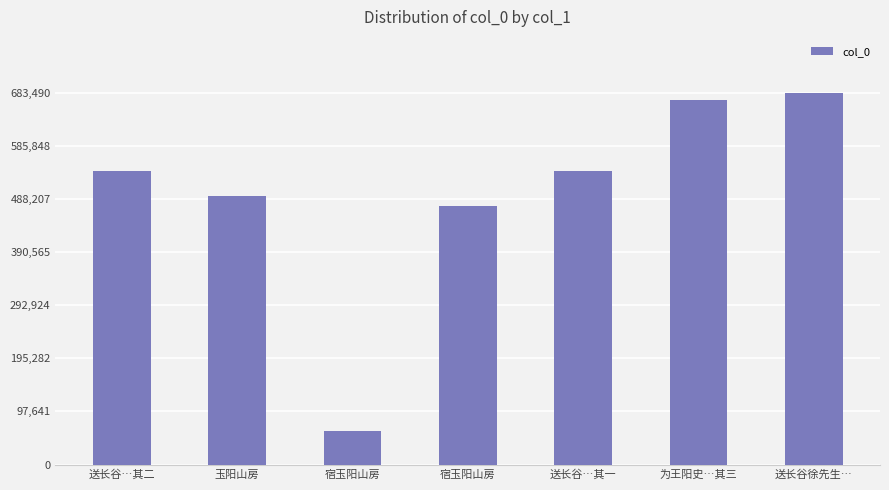

Between 送长谷…其二 and 送长谷…其一, which is larger?

送长谷…其二